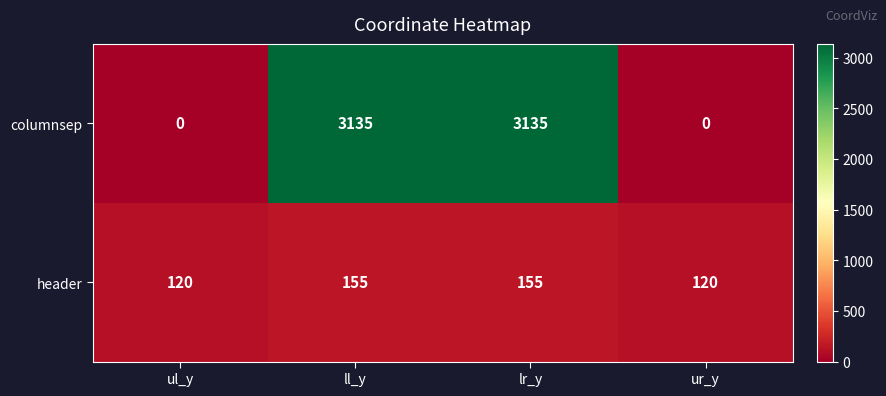

True or false: header has a value of 170 at ur_y.

False